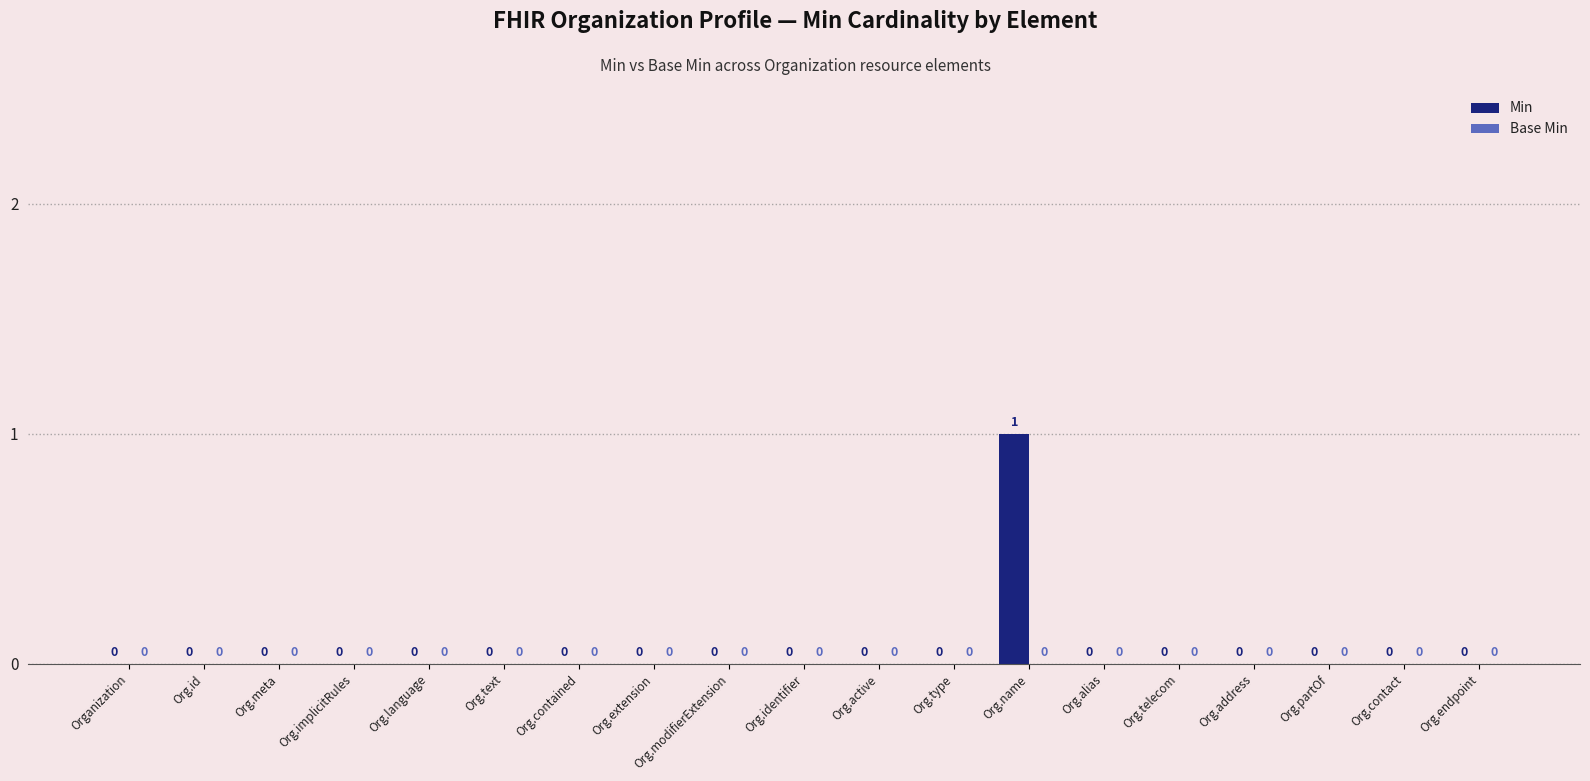

Which category has the highest value across all series?

Org.name